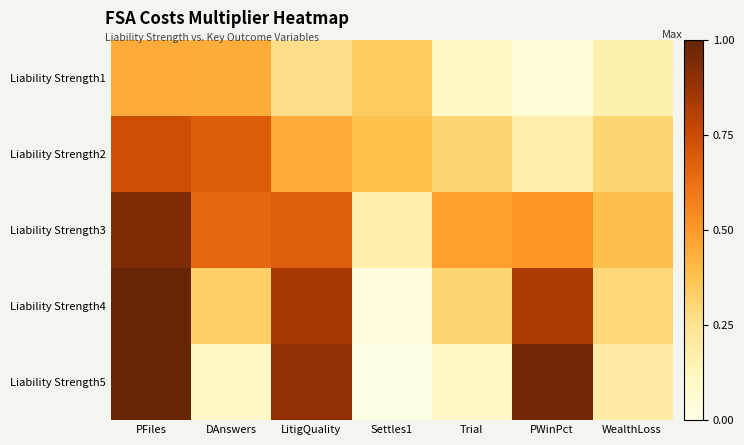

Rank the series at WealthLoss from highest to lowest value.

Liability Strength3, Liability Strength2, Liability Strength4, Liability Strength5, Liability Strength1